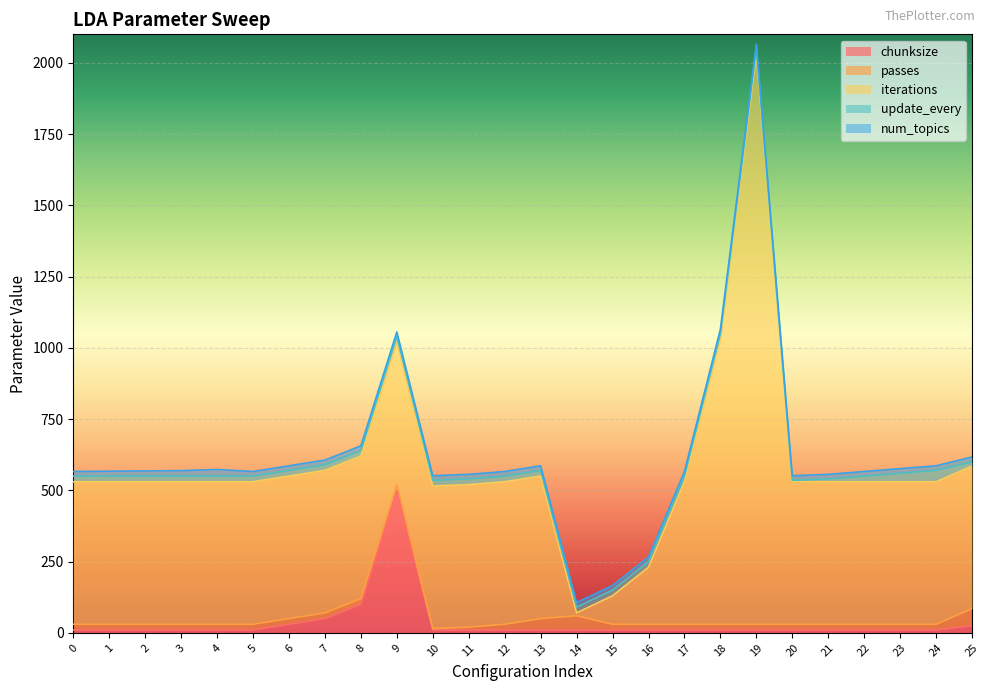

Reading left to right, extract all data points from this chart.

chunksize: 10	10	10	10	10	10	30	50	100	500	10	10	10	10	10	10	10	10	10	10	10	10	10	10	10	25
passes: 20	20	20	20	20	20	20	20	20	20	5	10	20	40	50	20	20	20	20	20	20	20	20	20	20	60
iterations: 500	500	500	500	500	500	500	500	500	500	500	500	500	500	10	100	200	500	1000	2000	500	500	500	500	500	500
update_every: 20	20	20	20	20	20	20	20	20	20	20	20	20	20	20	20	20	20	20	20	5	10	20	30	40	15
num_topics: 16	17	18	19	23	16	16	16	16	16	16	16	16	16	16	16	16	16	16	16	16	16	16	16	16	17